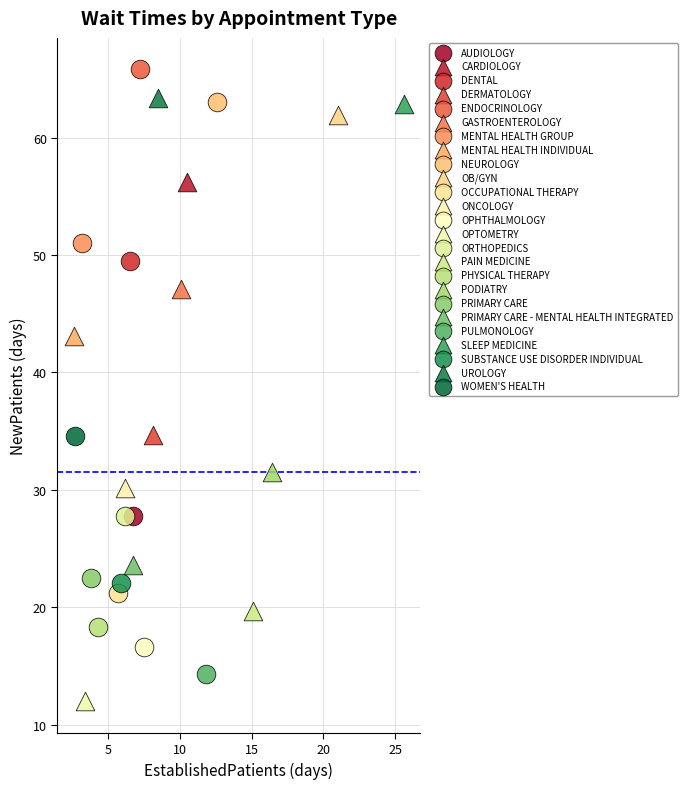

Which series reaches the minimum Y coordinate?

OPTOMETRY